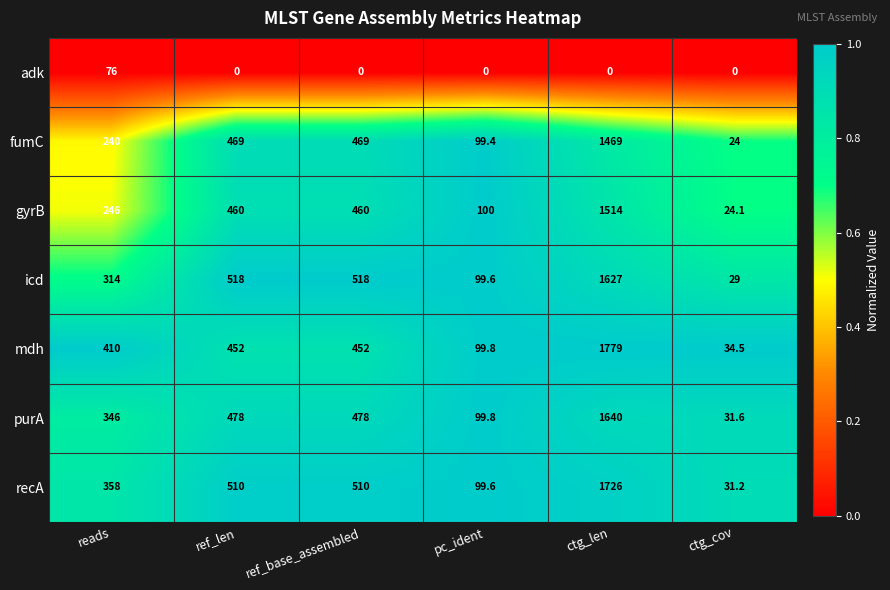

What value does the icd series have at ctg_cov?

29.0